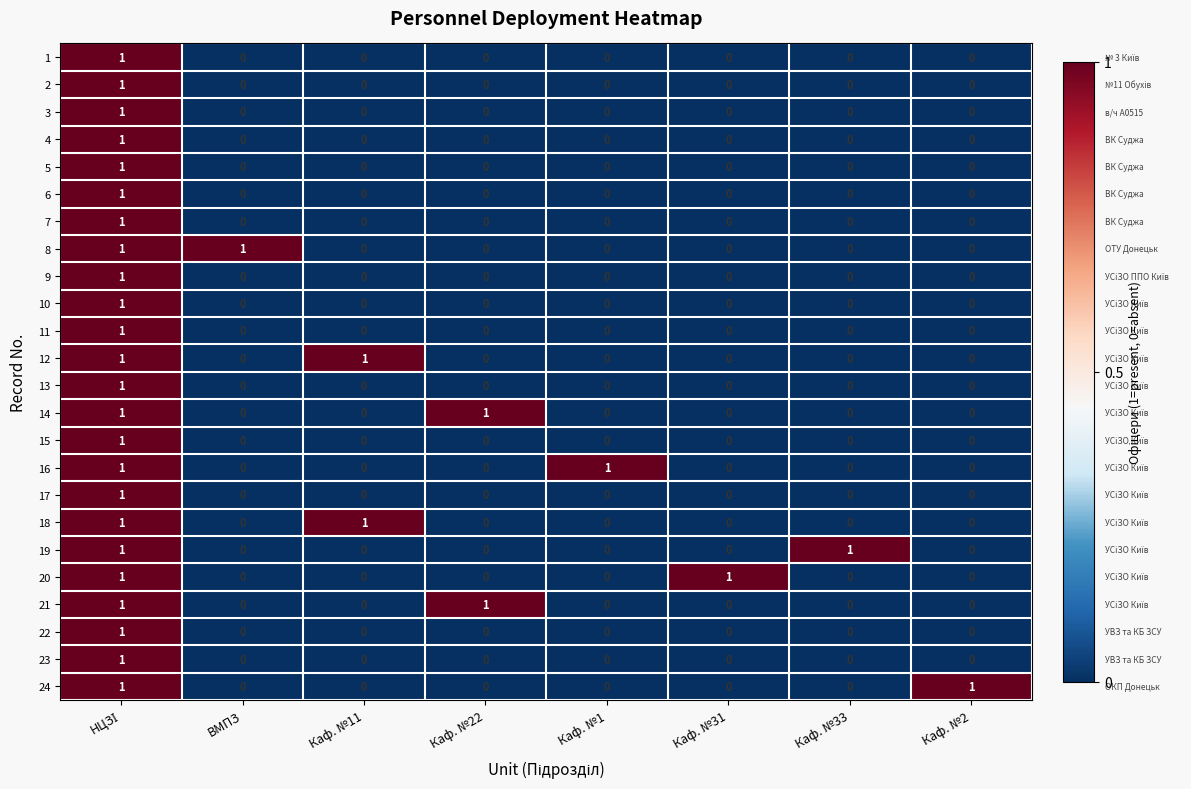

The value of 2 at Каф. №11 is 0. True or false?

True